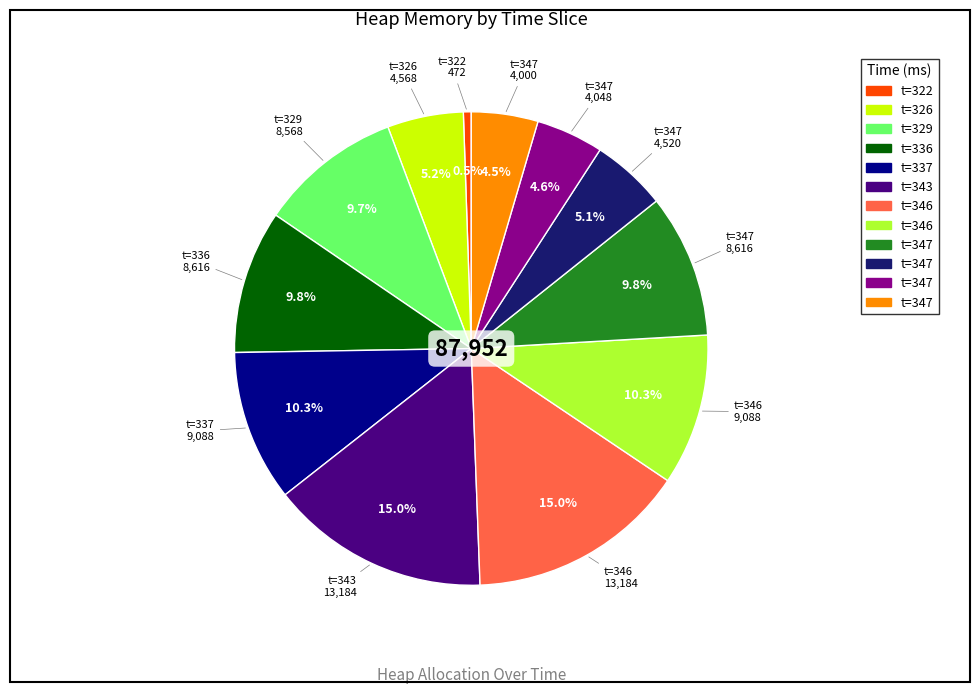

Is there any slice that represents more than half of the pie?

No